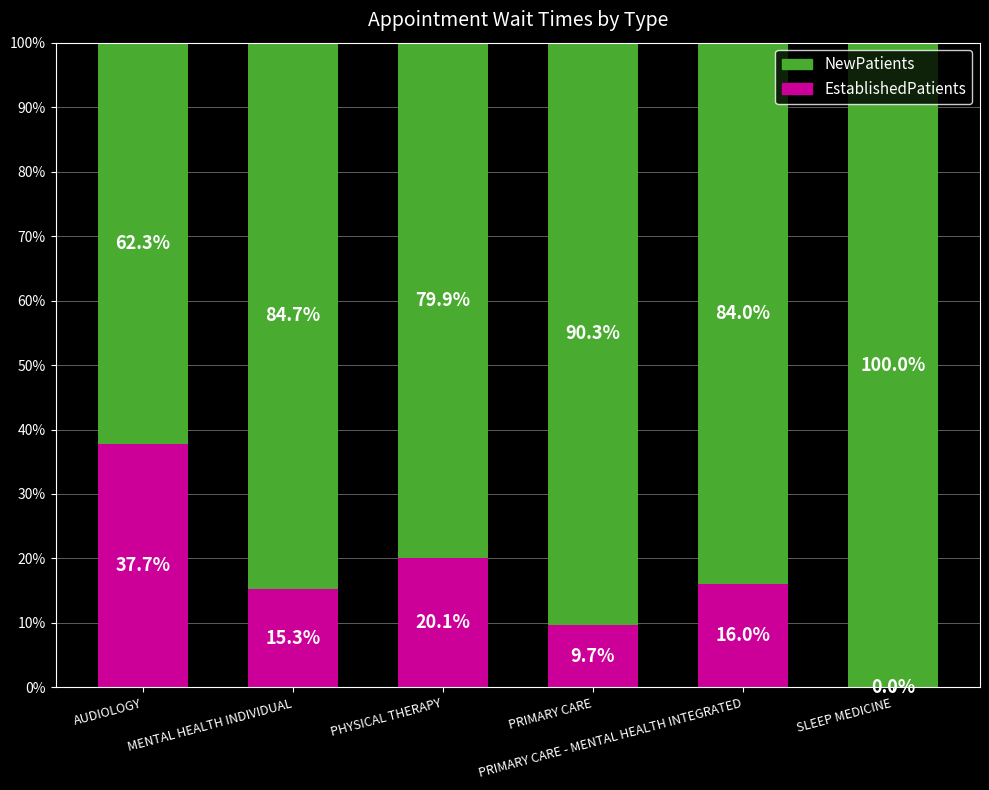

What is the sum of all EstablishedPatients values?

98.8